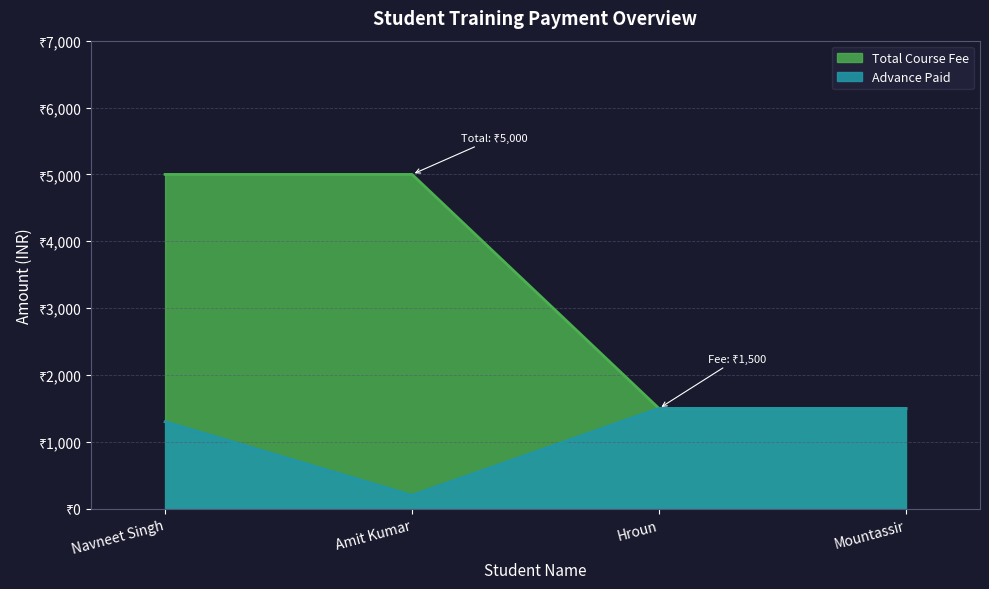

What position from the left is Amit Kumar?

2